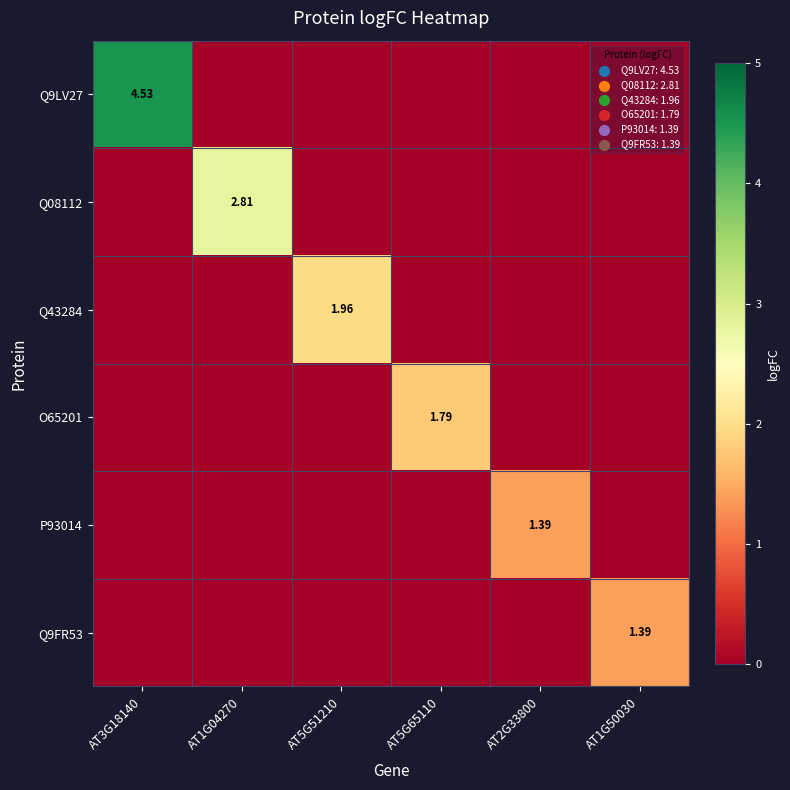

Is the value of Q08112 at AT1G04270 greater than the value of Q9LV27 at AT3G18140?

No